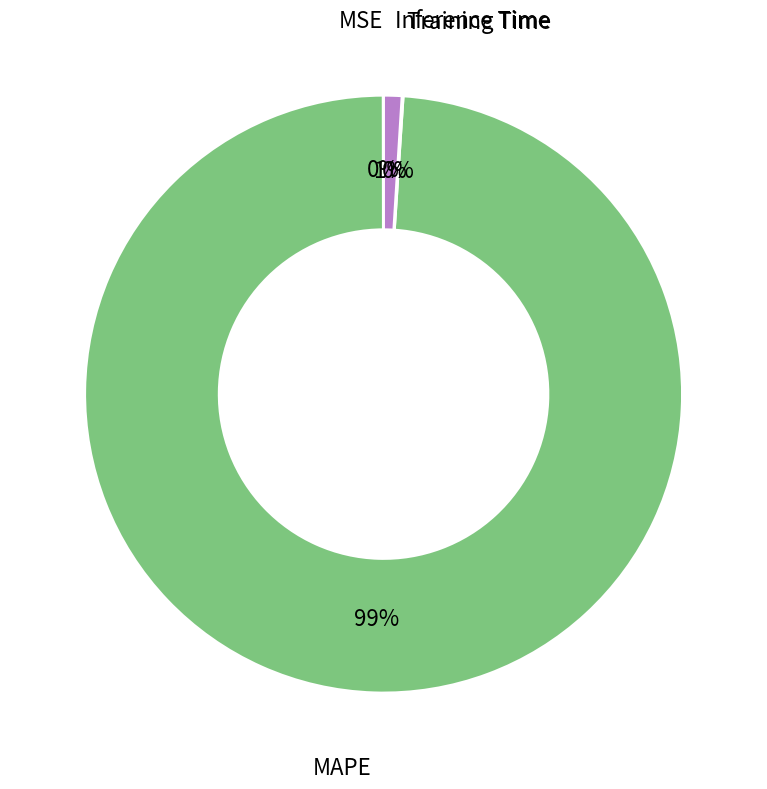

Is there any slice that represents more than half of the pie?

Yes